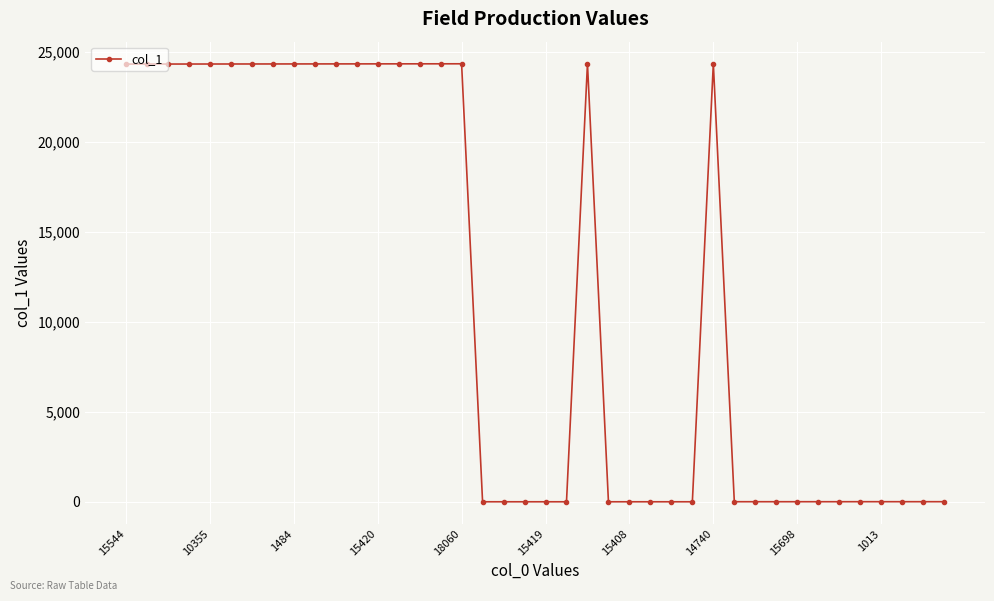

What is the maximum value shown in the chart?

24369